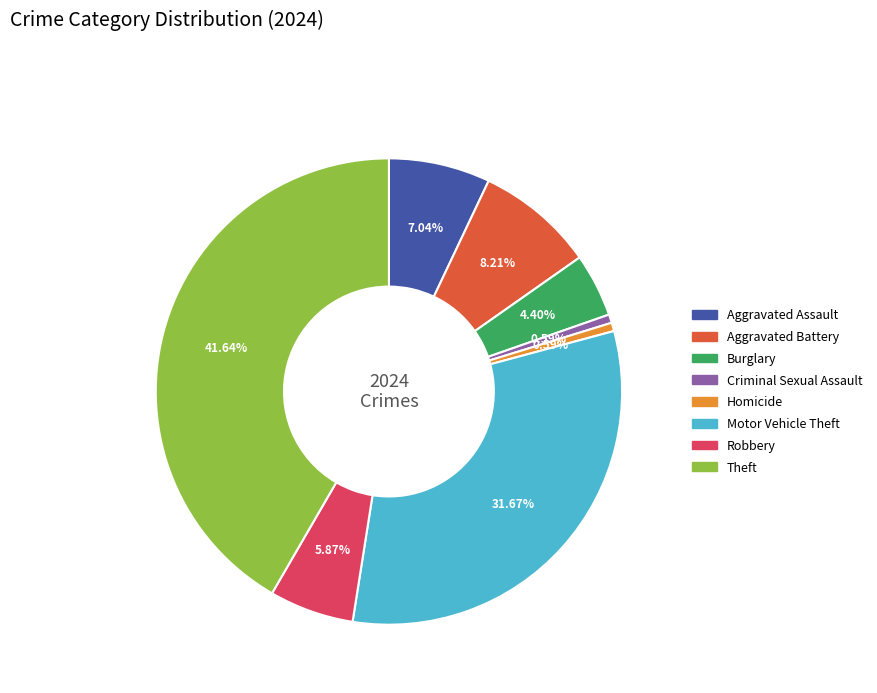

To the nearest percent, what is the difference between the largest and smallest slice percentages?

41%